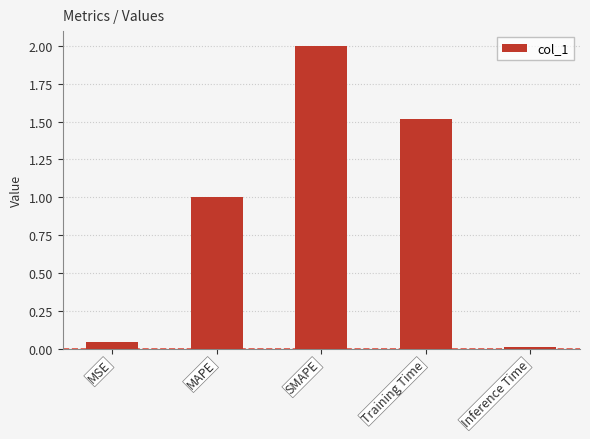

What is the sum of the values at SMAPE and MAPE?

3.0